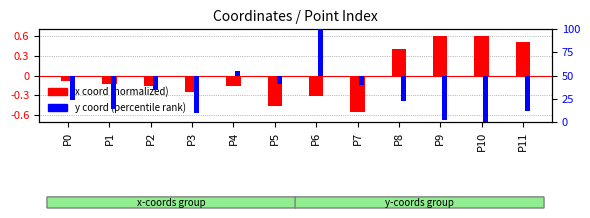

What is the approximate value of x coord (normalized) at P10?

0.6